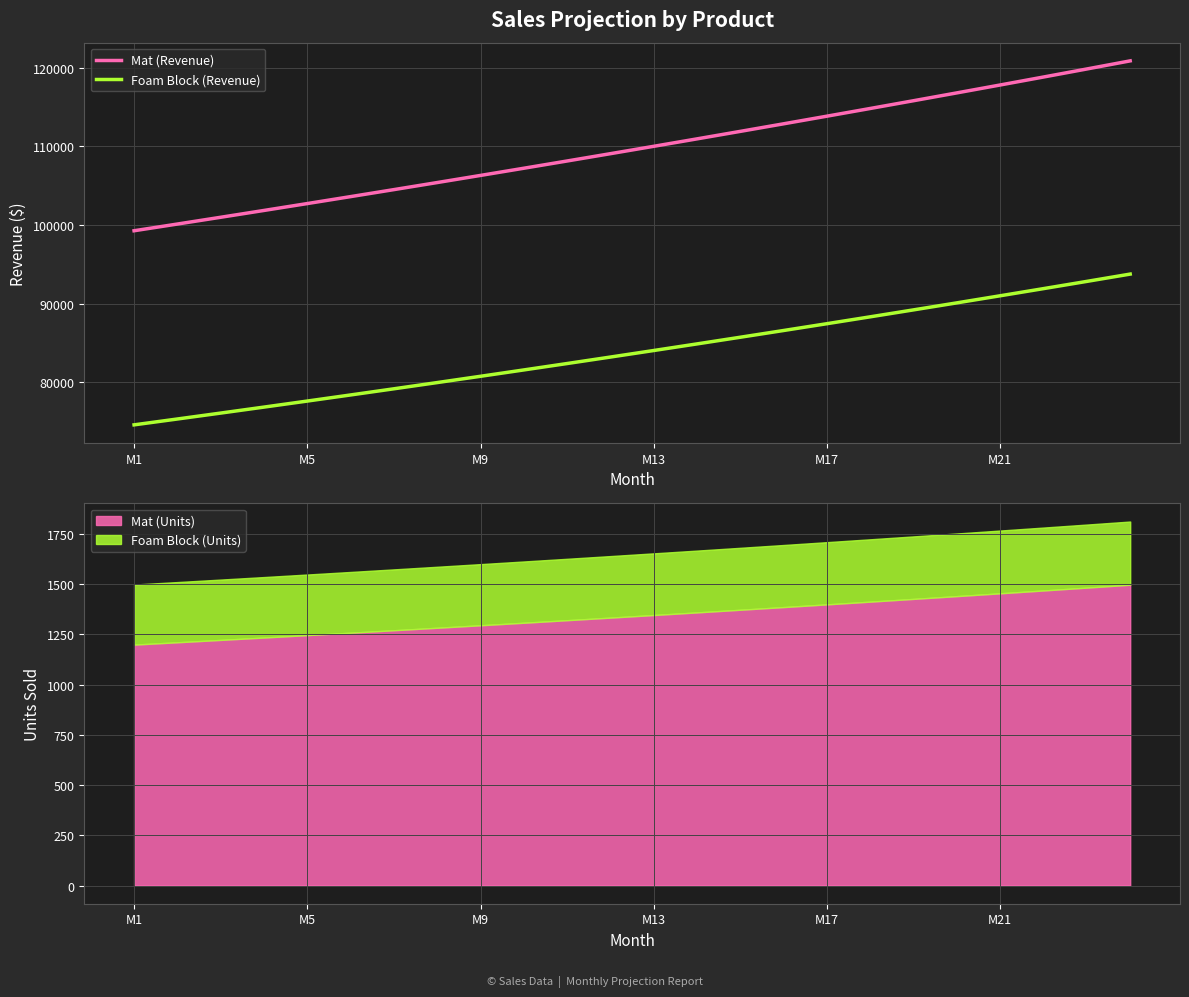

True or false: Foam Block (Revenue) and Mat (Revenue) intersect in this chart.

False